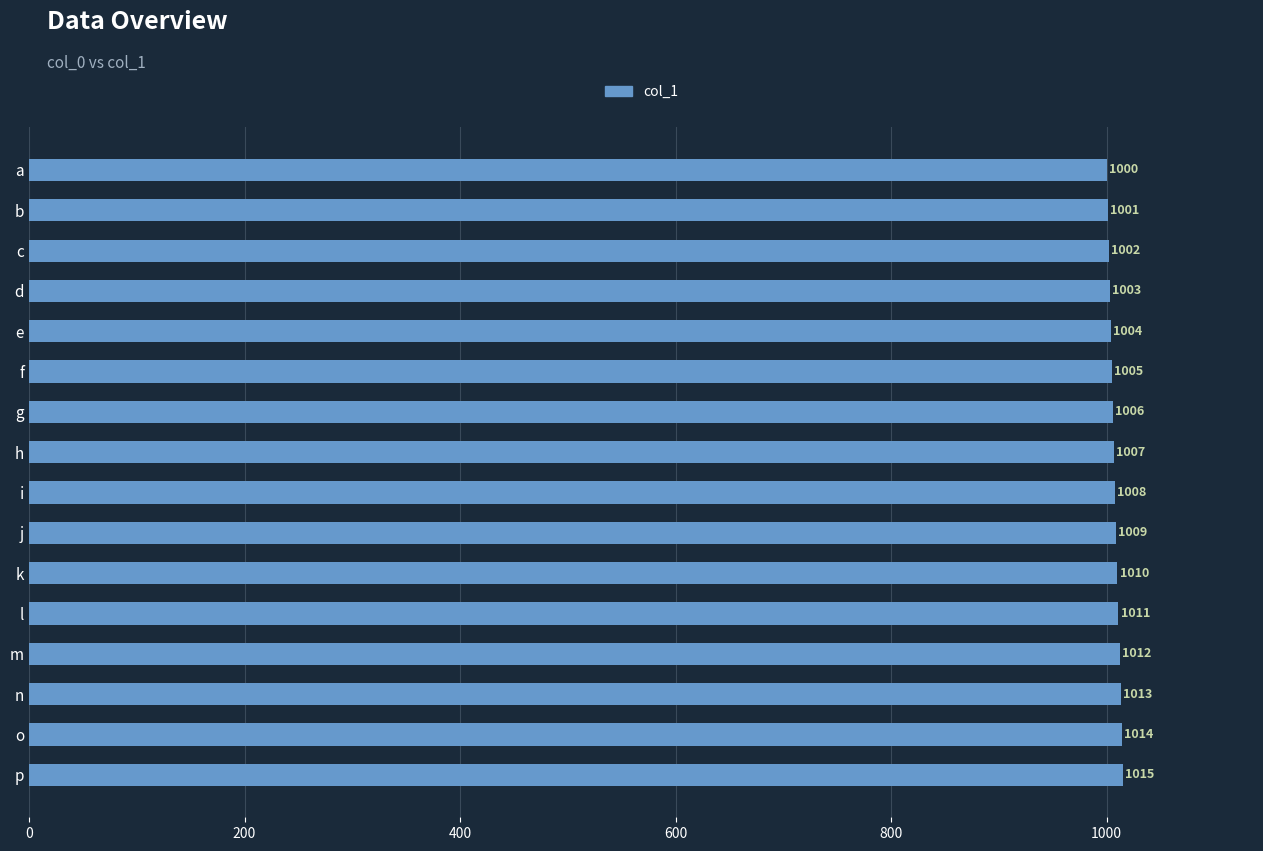

How many bars are there in total?

16